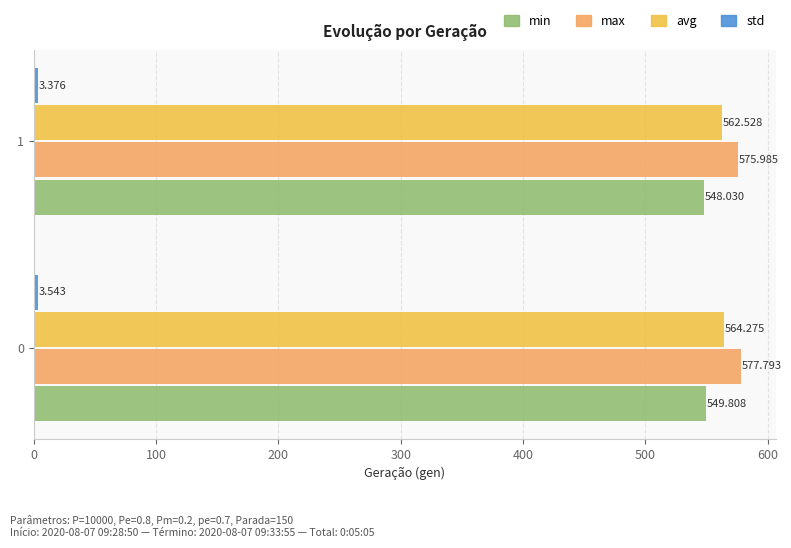

Which series has the largest total across all categories?

max